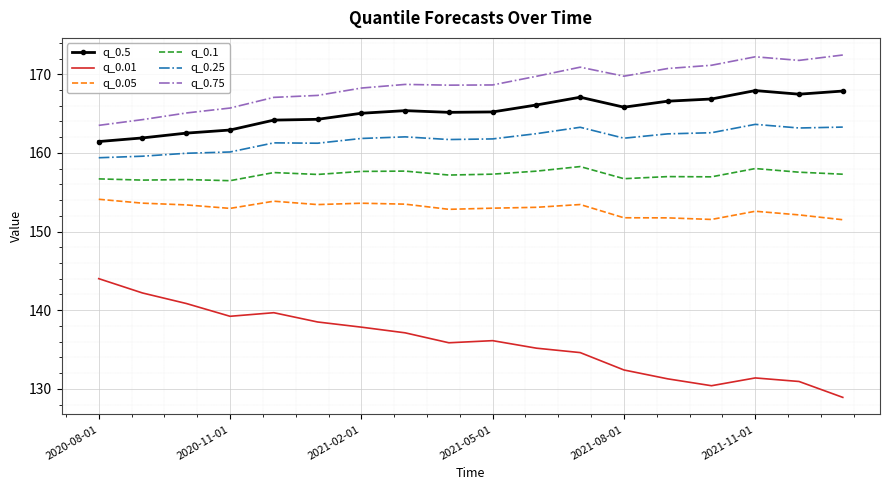

True or false: q_0.75 and q_0.5 cross at least once.

False